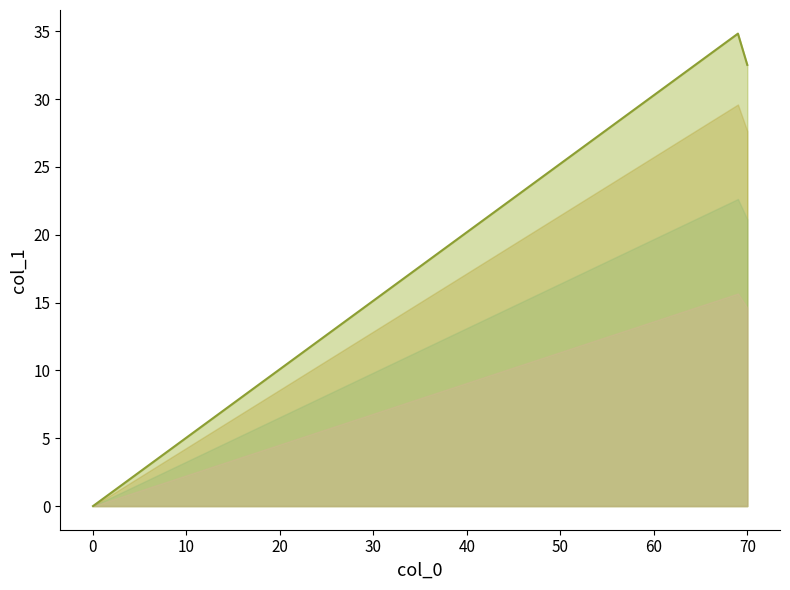

Between 0 and 69, which is larger?

69